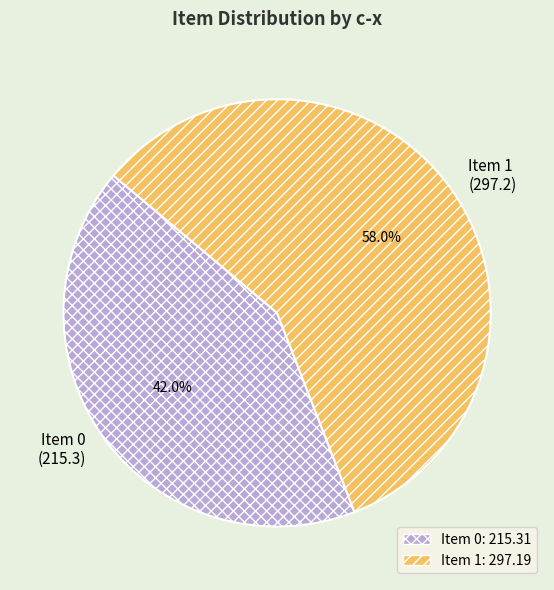

To the nearest percent, what is the average slice percentage?

50%